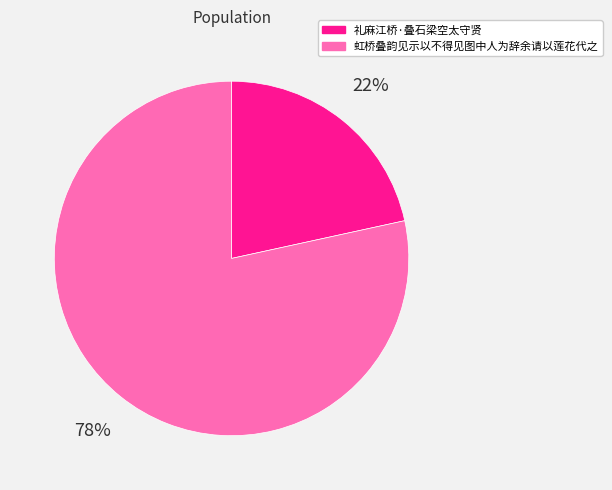

Rank the categories by value from lowest to highest.

礼麻江桥·叠石梁空太守贤, 虹桥叠韵见示以不得见图中人为辞余请以莲花代之